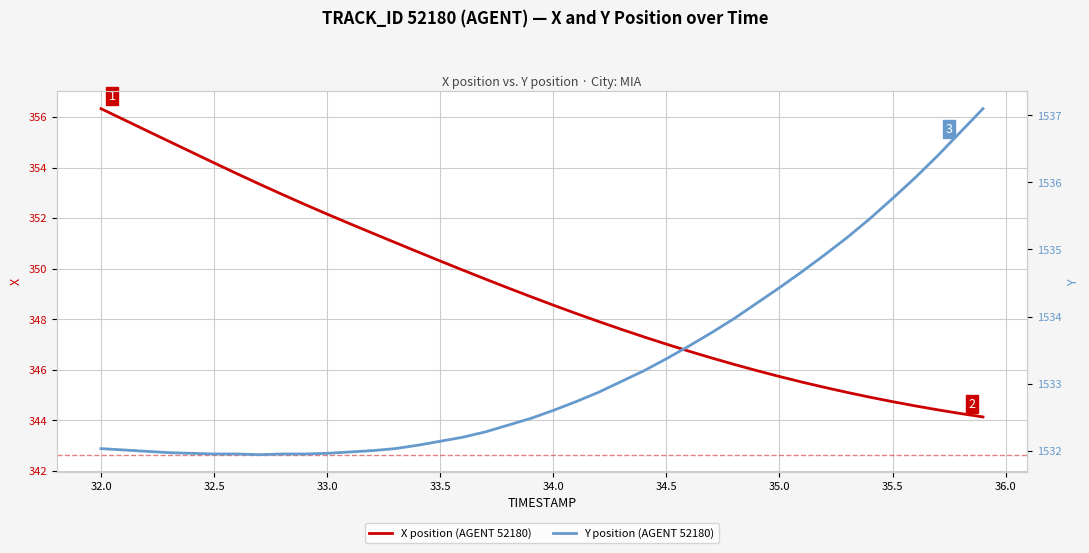

How many values in the Y position series are below 1532?

10